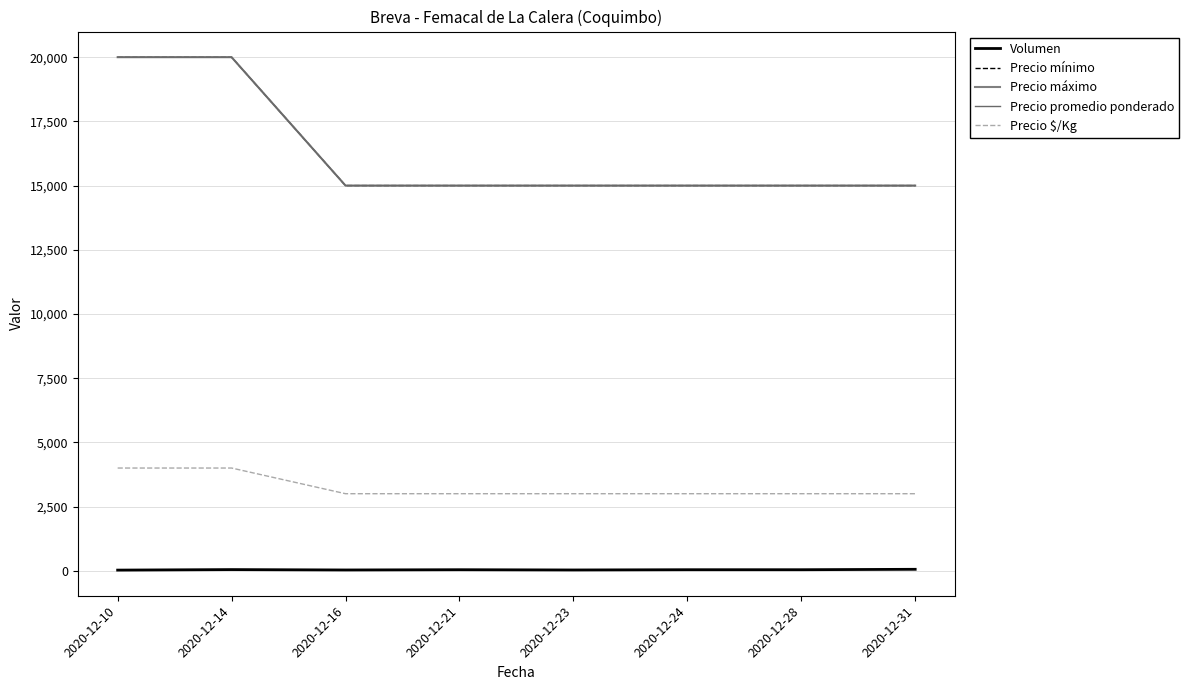

Does the chart have visible grid lines?

Yes